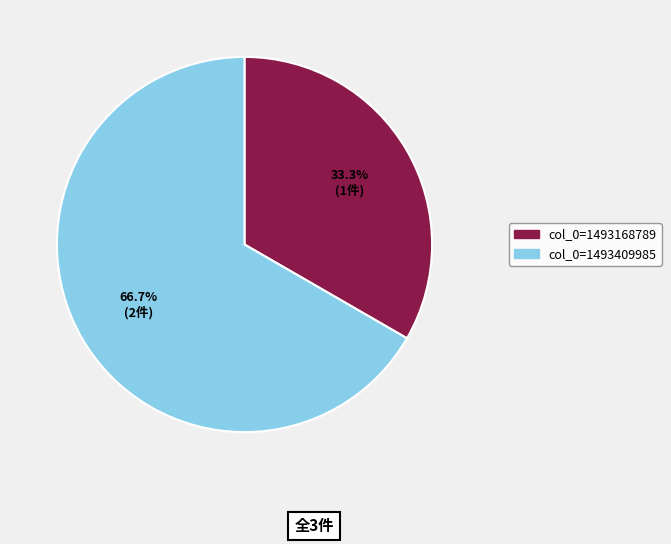

Count the number of slices in the pie.

2